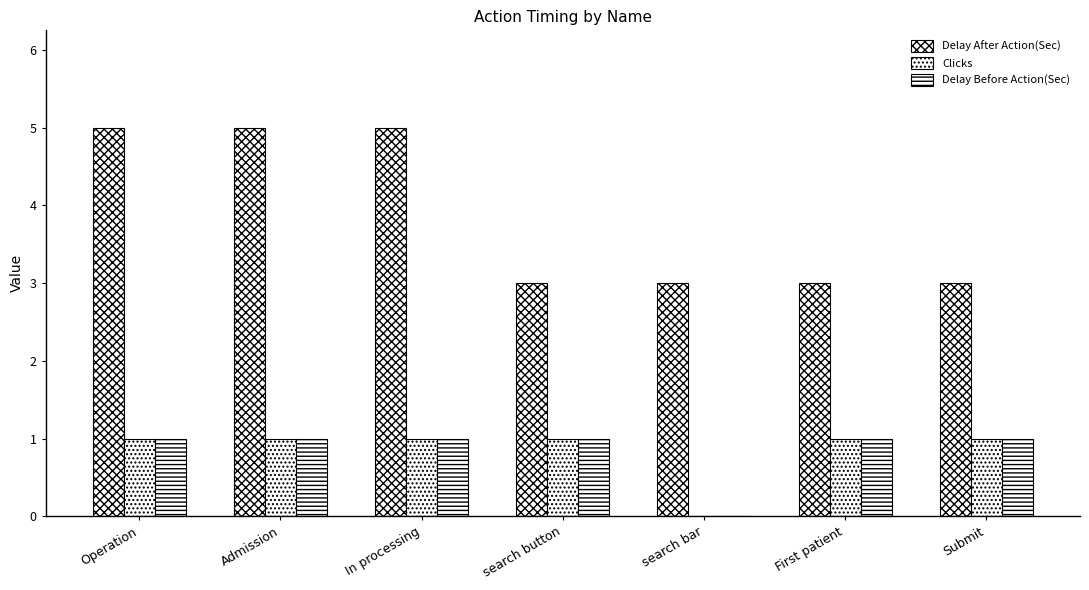

Are the bars horizontal?

No